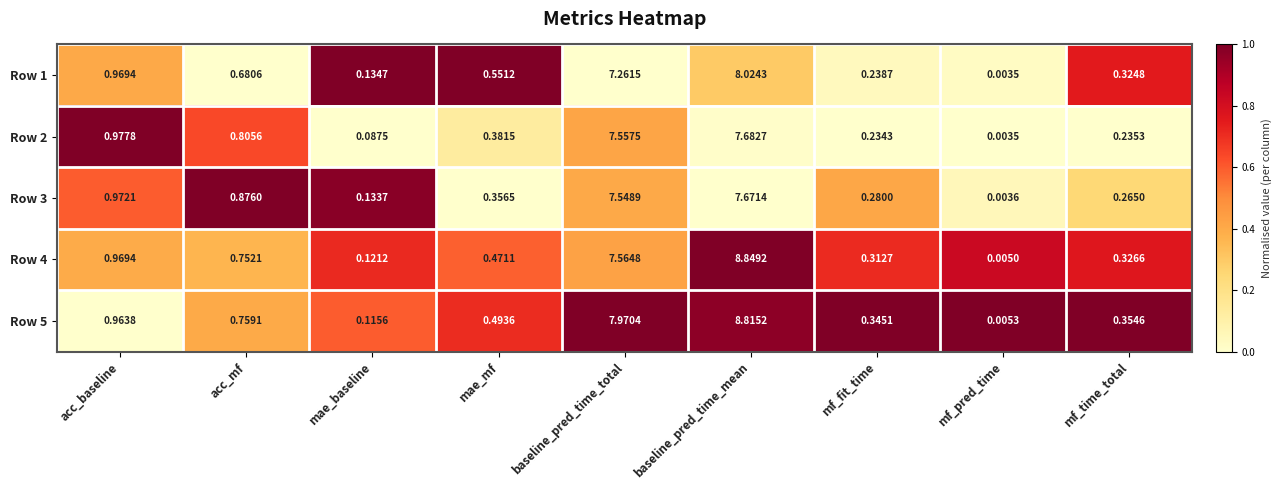

Is the value of Row 5 at mf_fit_time greater than the value of Row 3 at mf_time_total?

Yes